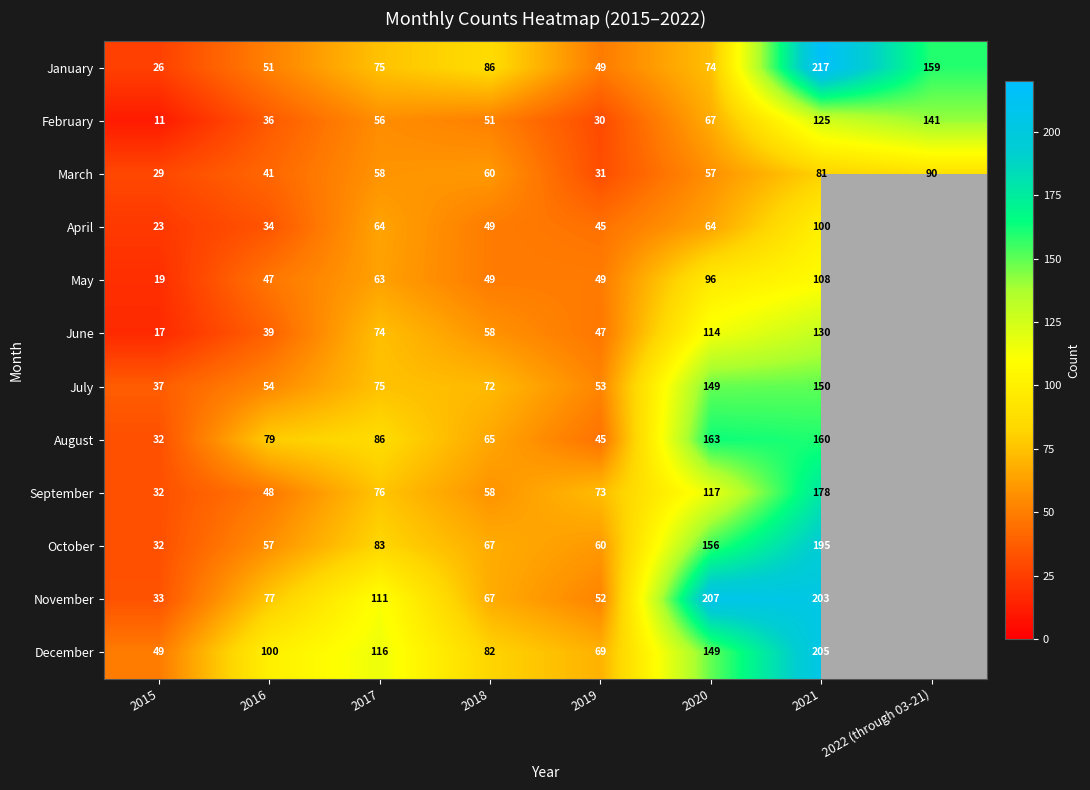

What is the difference between the highest and lowest values at 2016?

66